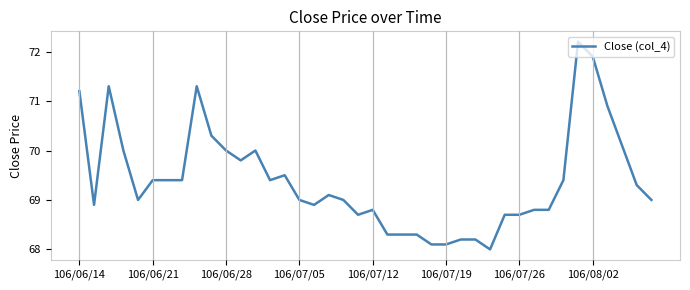

What is the maximum value shown in the chart?

72.2